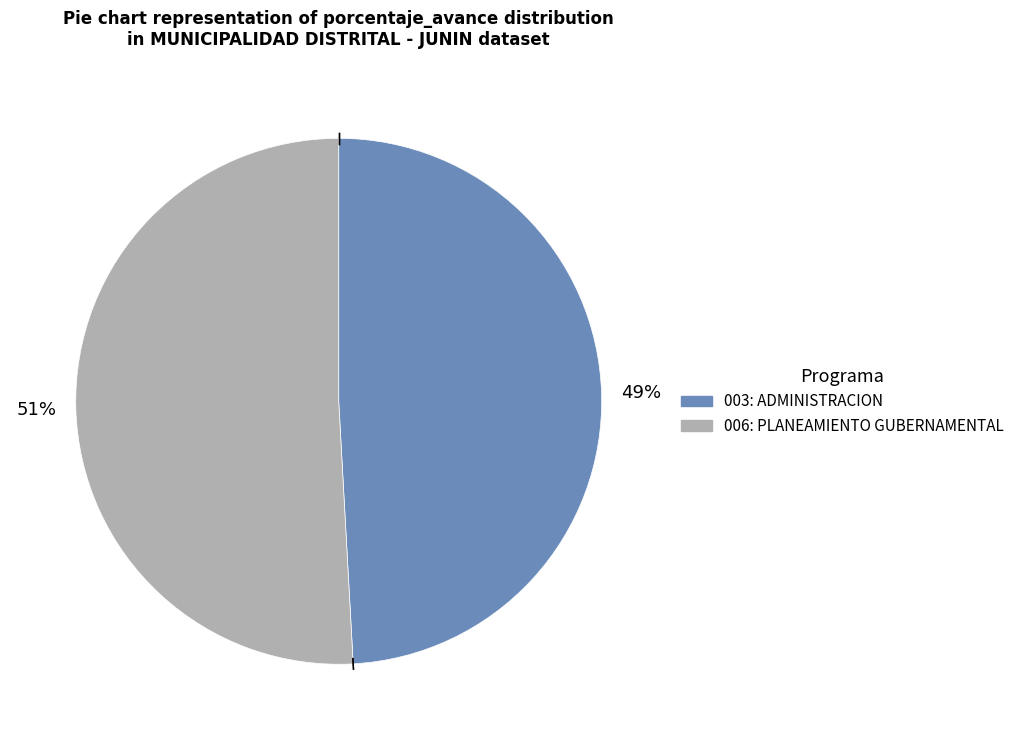

Does 003: ADMINISTRACION represent more than half of the total?

No